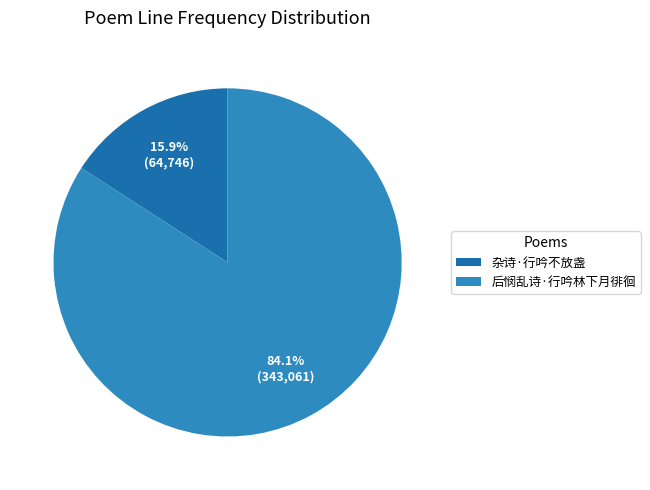

How many slices are in this pie chart?

2